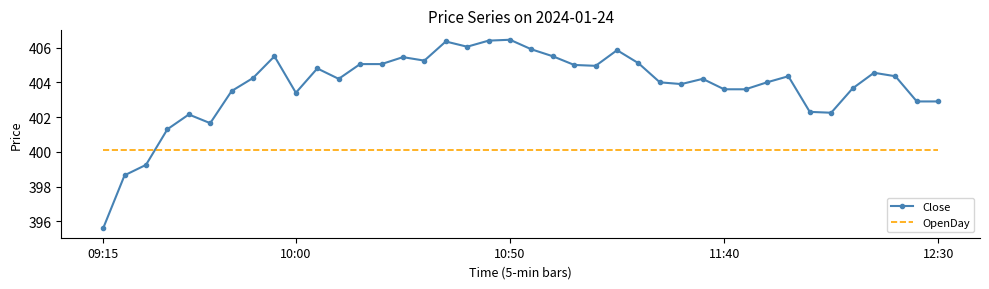

Which series has the widest spread of values?

Close